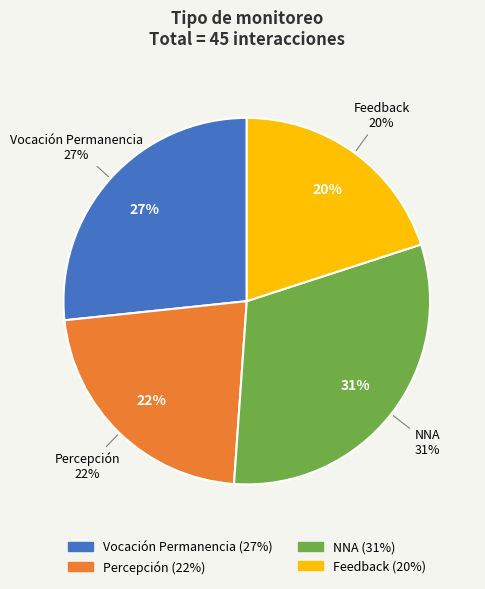

To the nearest percent, what portion does NNA represent?

31%